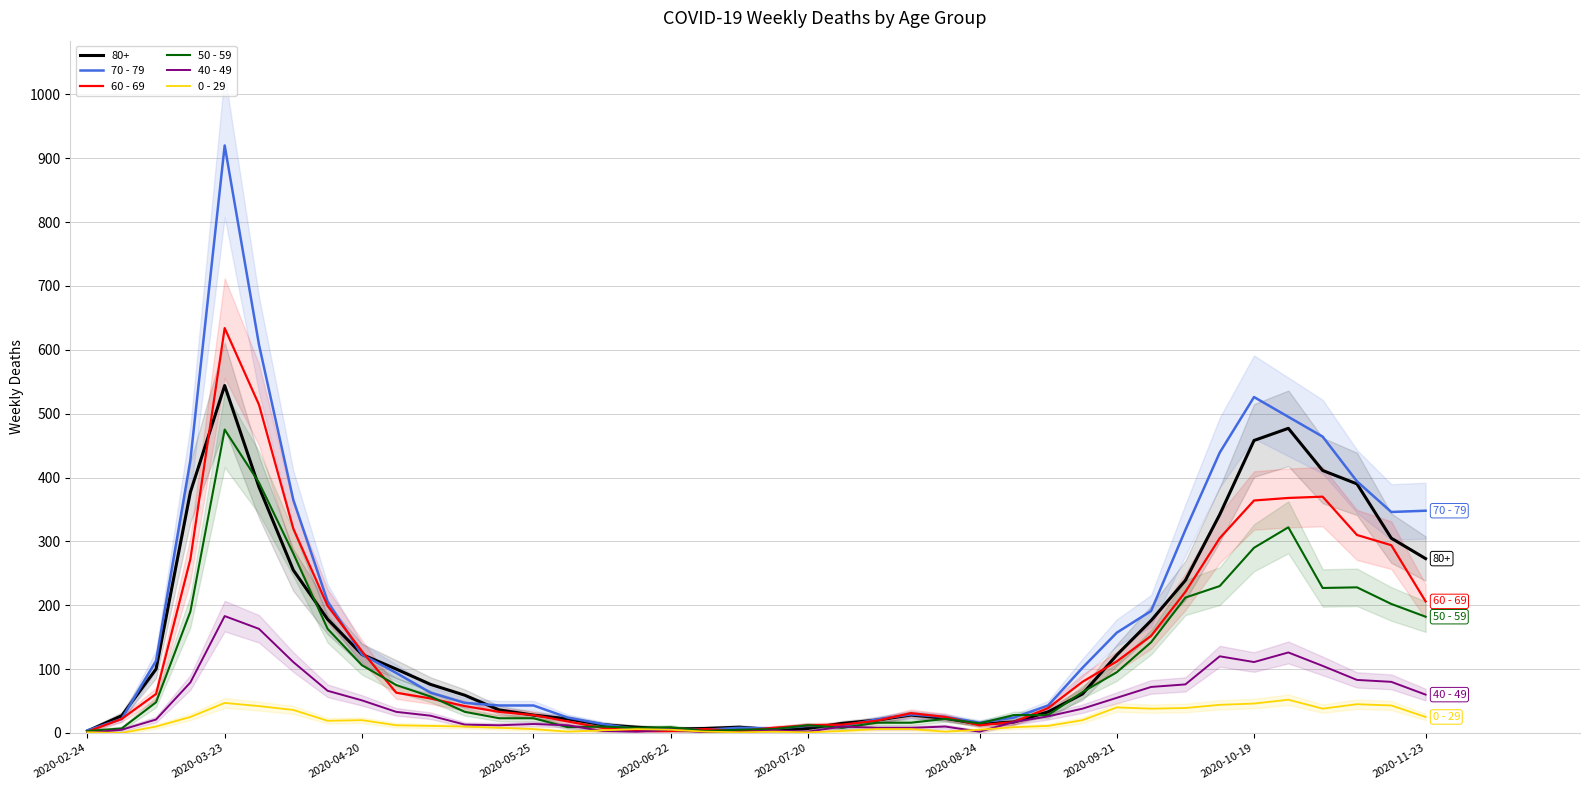

At which label does 70 - 79 reach its peak?

2020-03-23